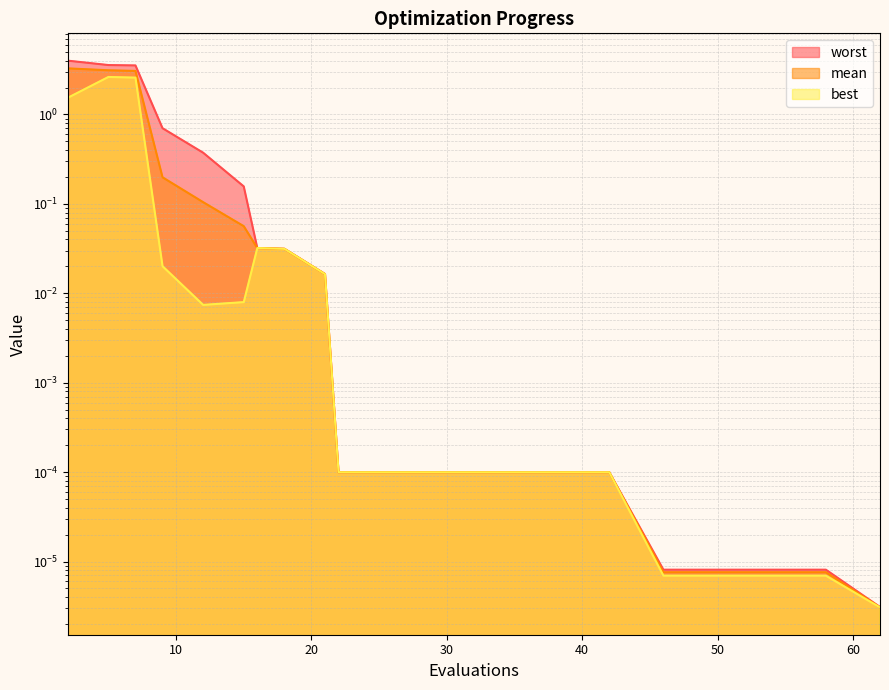

How many series are shown in this chart?

3